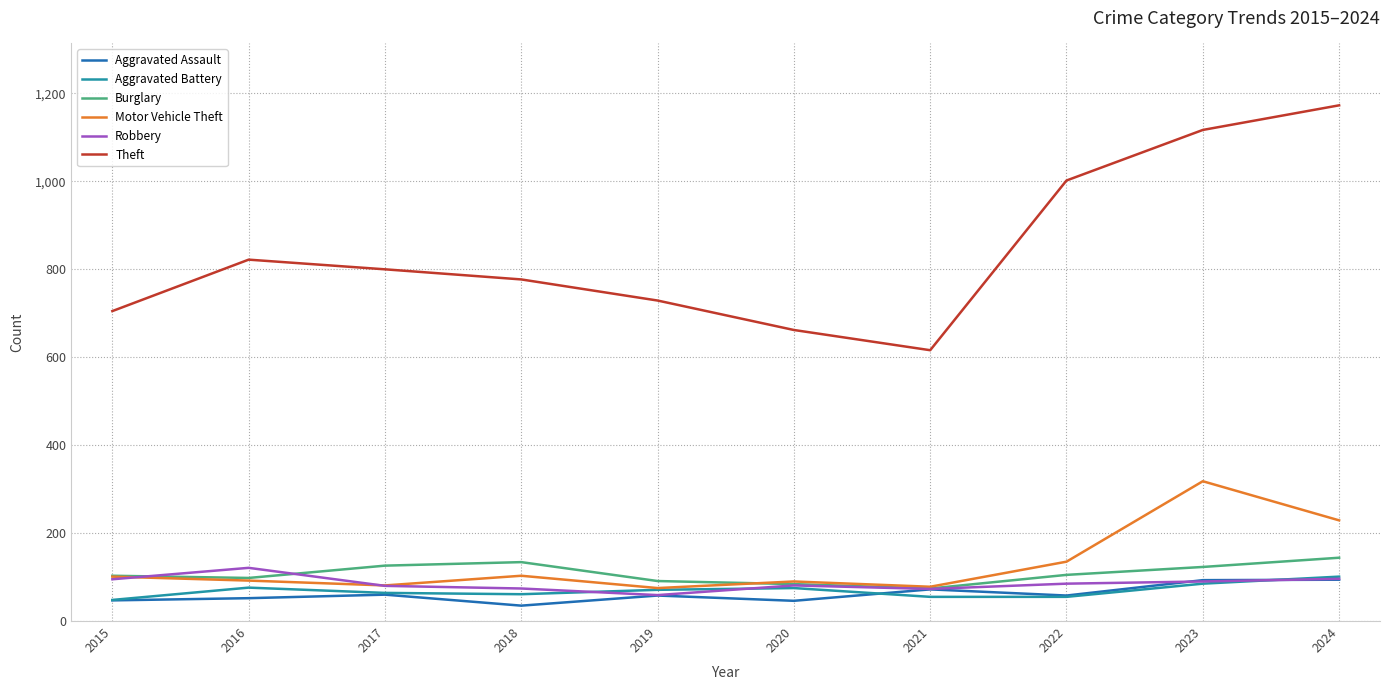

Between 2015 and 2024, which series saw the biggest shift?

Theft